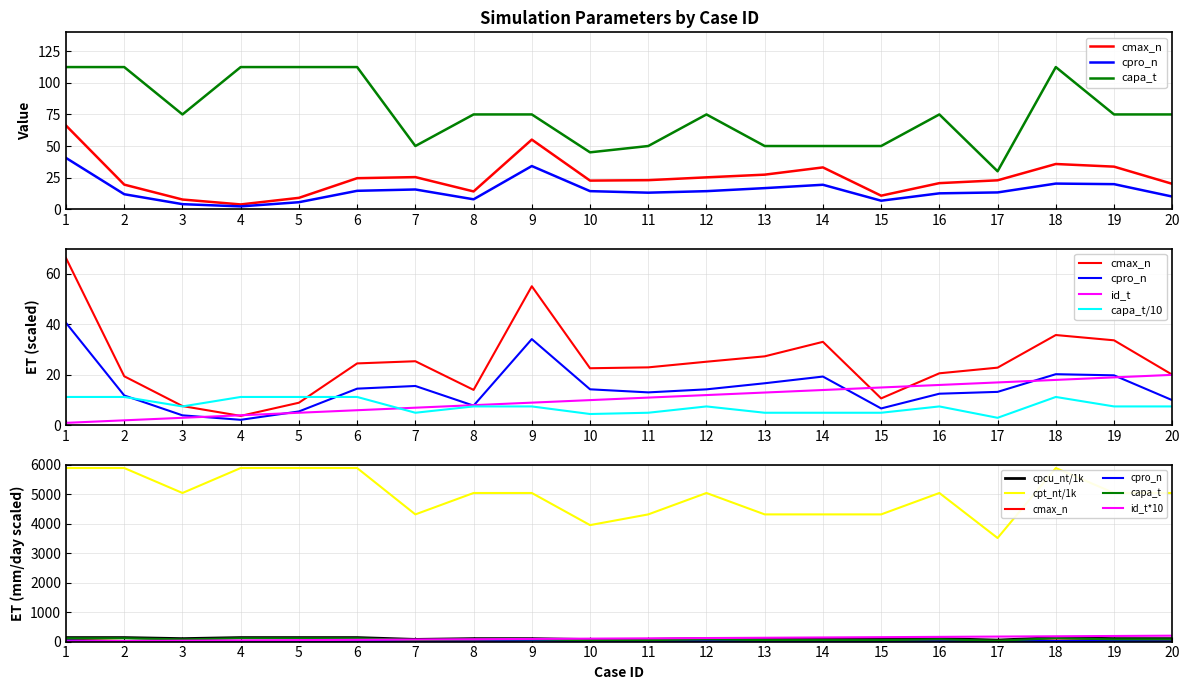

How many interior local valleys does the cmax_n series have?

4